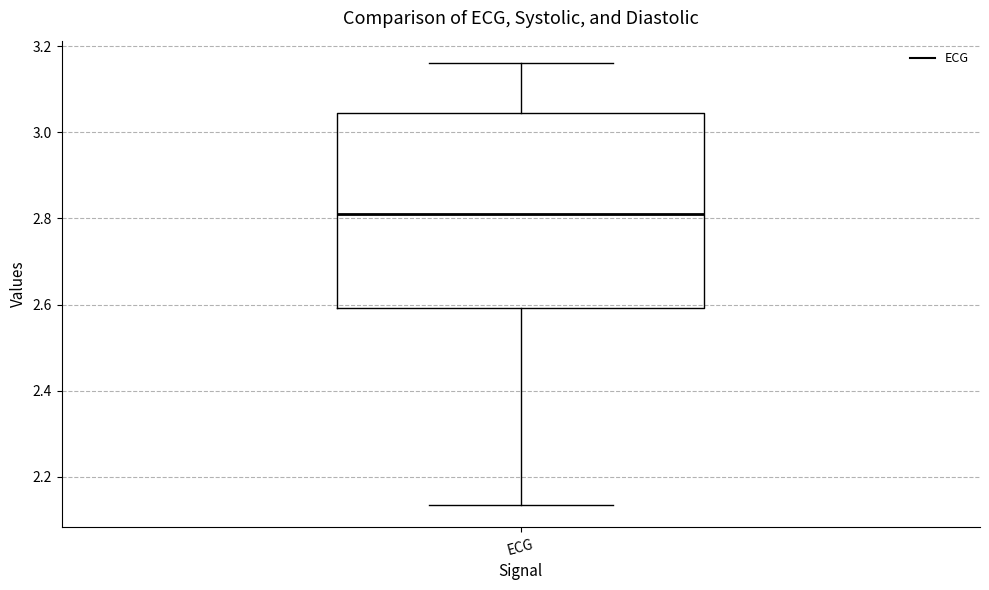

Transcribe this box plot: give where the median line is, the range the box spans, and where the two whiskers end, as read against the y-axis. The values are not printed on the chart, so give them approximately, as read against the axis.

median 2.80, box 2.60 to 3.04, whiskers 2.14 to 3.16